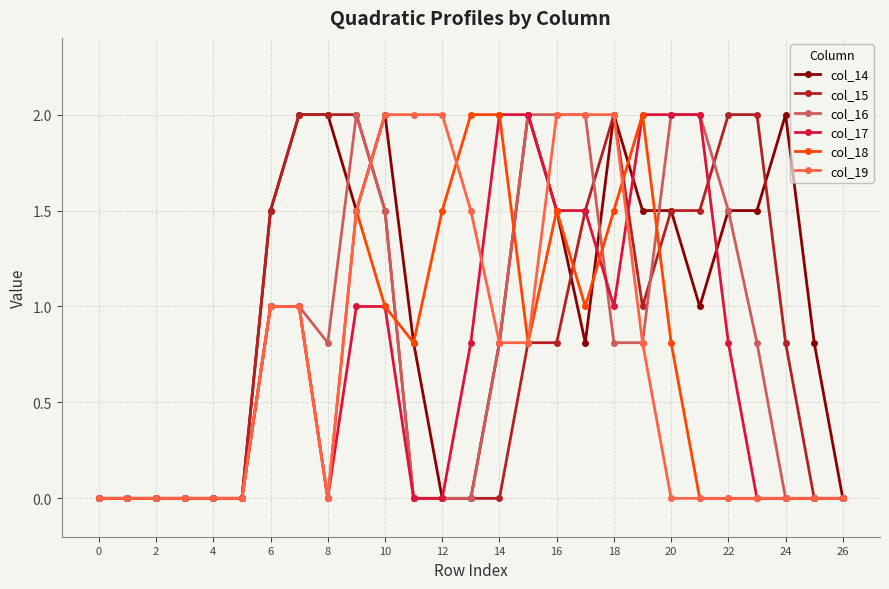

How many lines are shown in the chart?

6